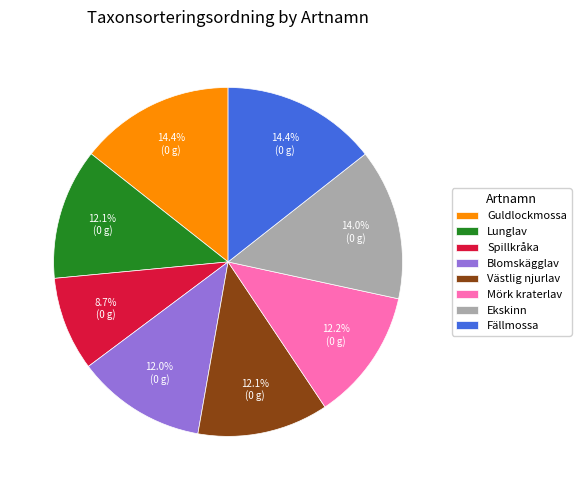

The Västlig njurlav slice represents 1% of the pie. True or false?

False